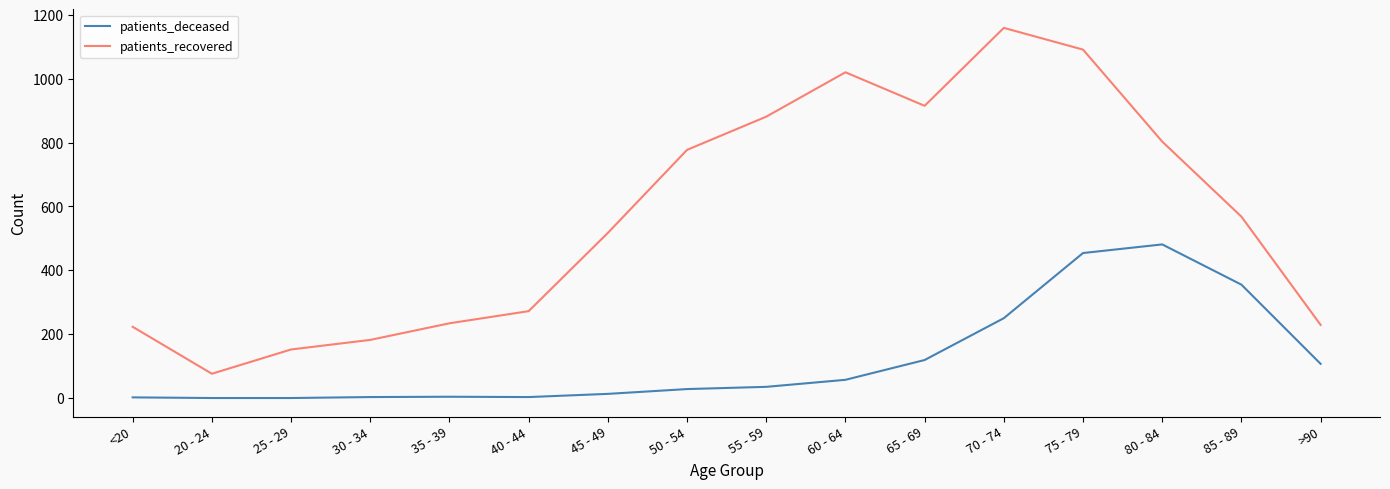

Where is patients_recovered nearest to the value 617?

85 - 89